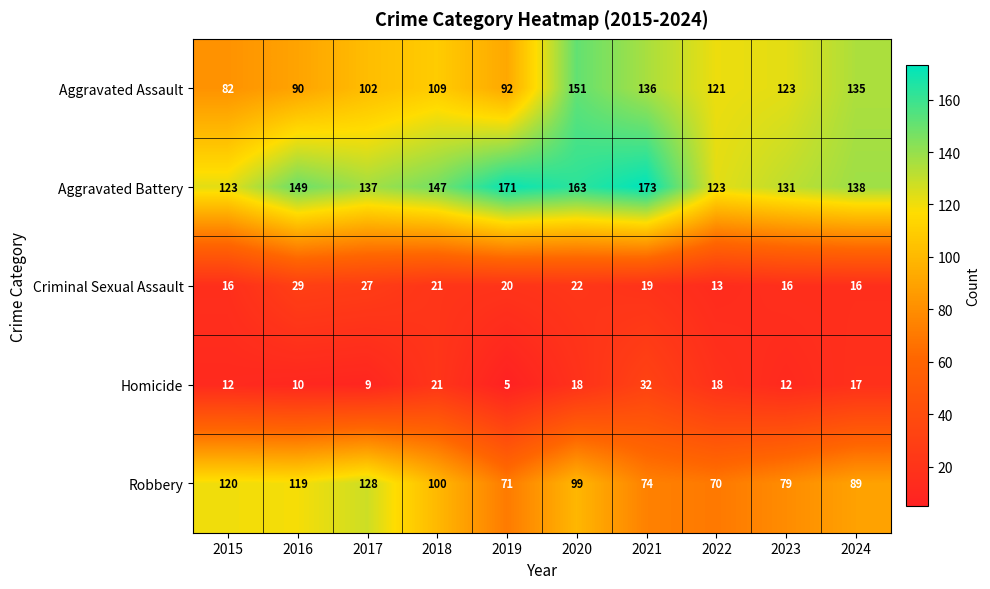

The value of Robbery at 2020 is 57. True or false?

False